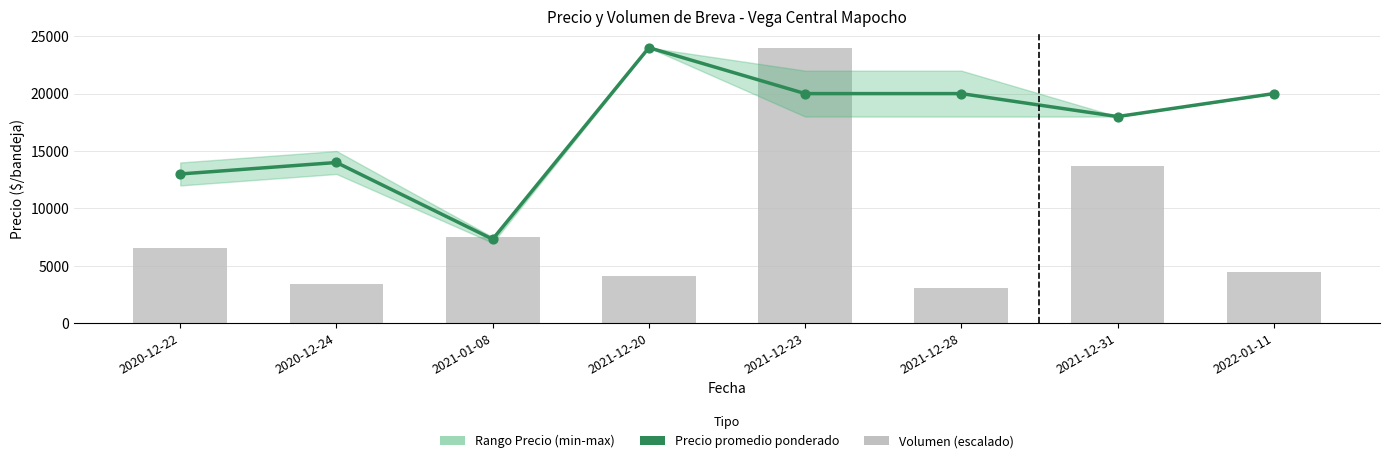

At which category is the sum across all series the highest?

2021-12-23